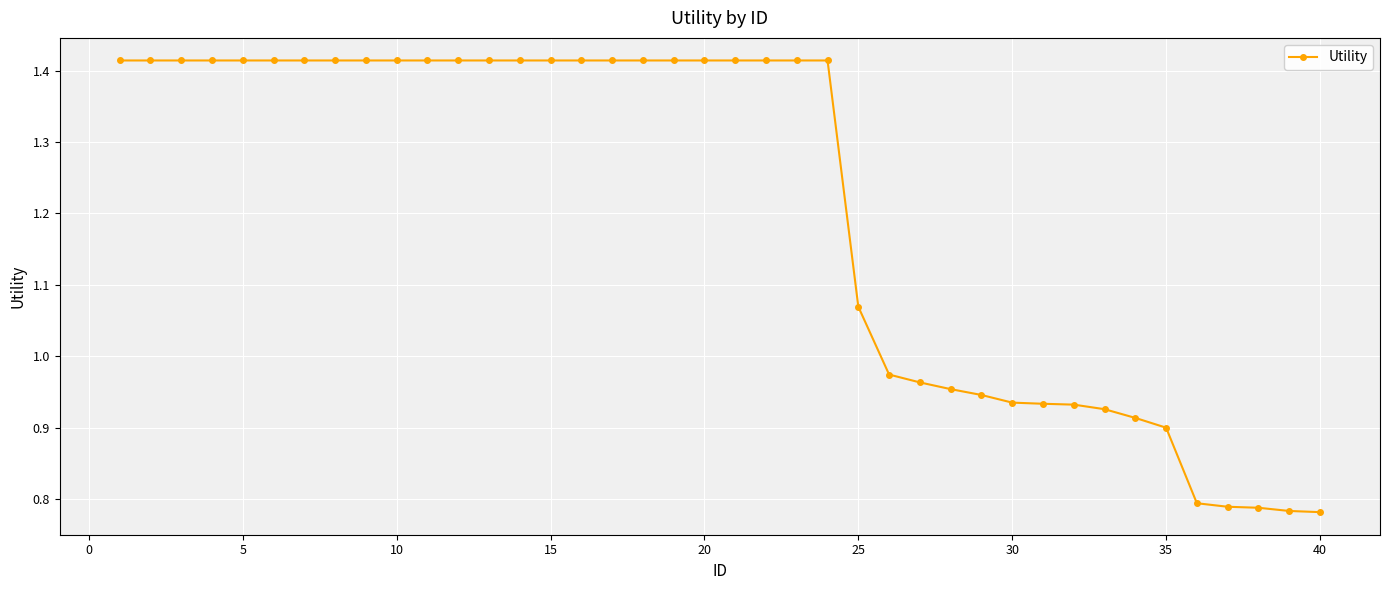

What is the difference between the maximum and second lowest values?

0.6